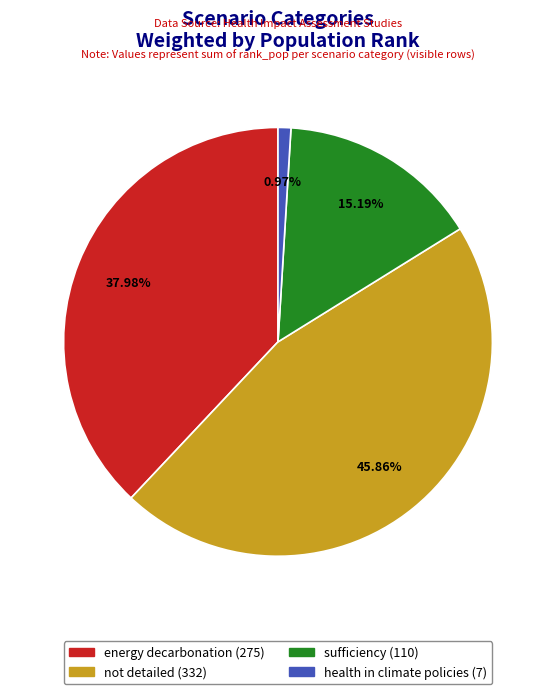

Which category has the biggest portion of the pie?

not detailed